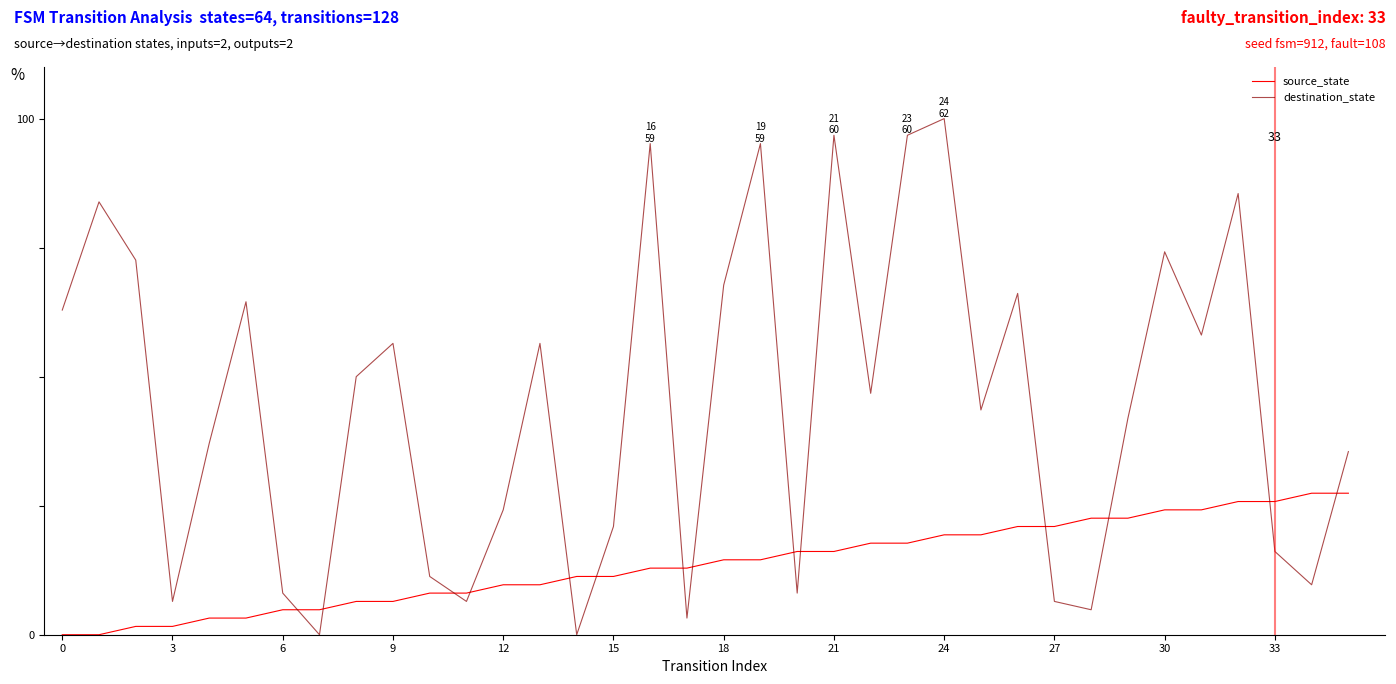

What is the average value of the destination_state series?

44.8